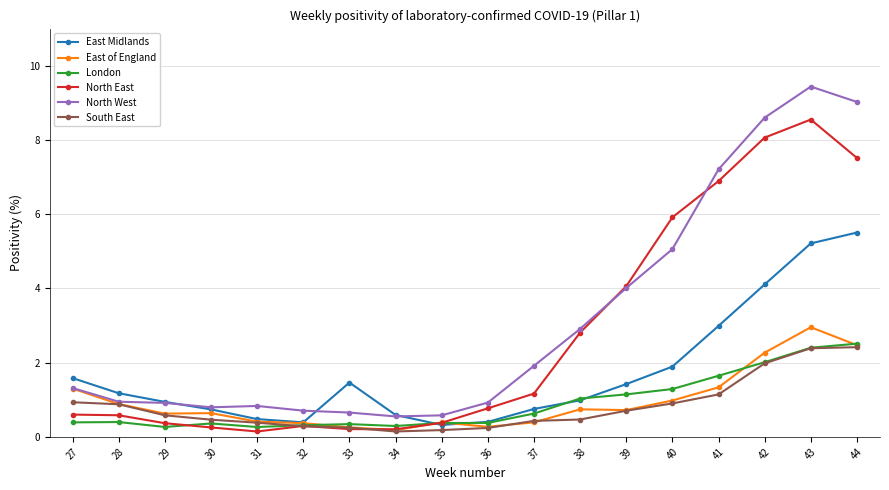

What is the difference between the maximum and second lowest values in the East of England series?

2.7